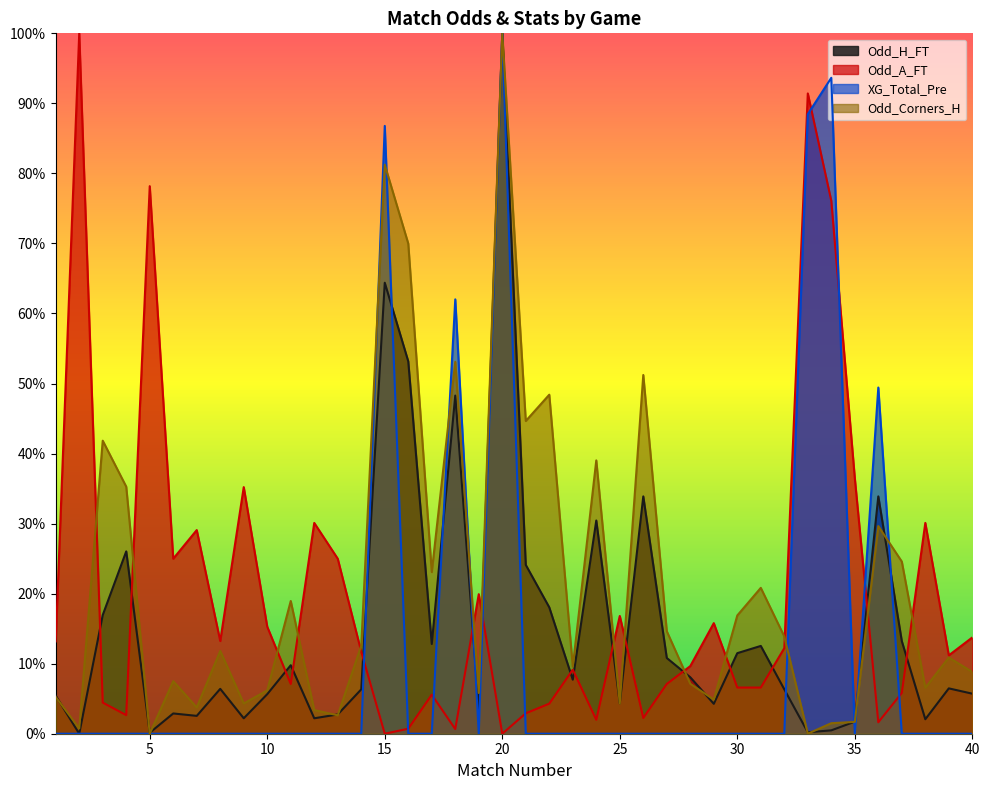

What is the total value across all series at 17?

0.4